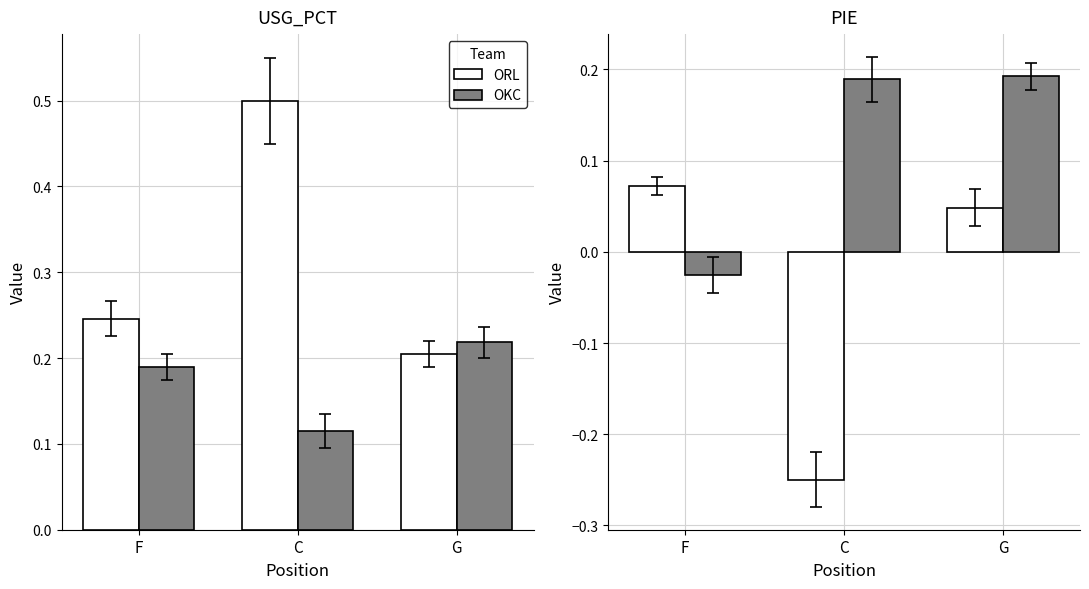

Rank the categories by ORL value from lowest to highest.

C, G, F